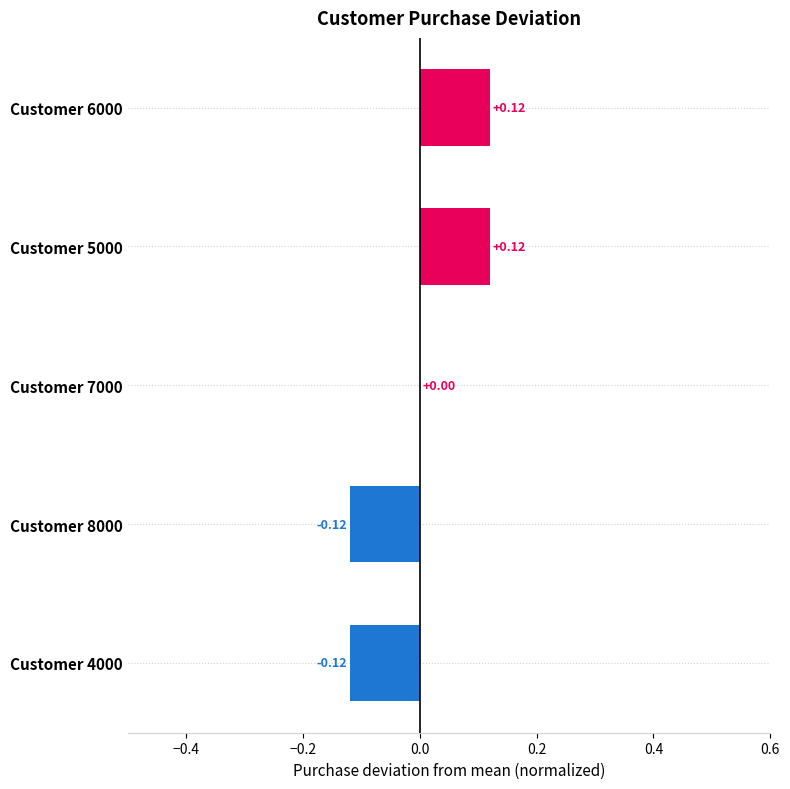

Which has a higher value, Customer 5000 or Customer 4000?

Customer 5000